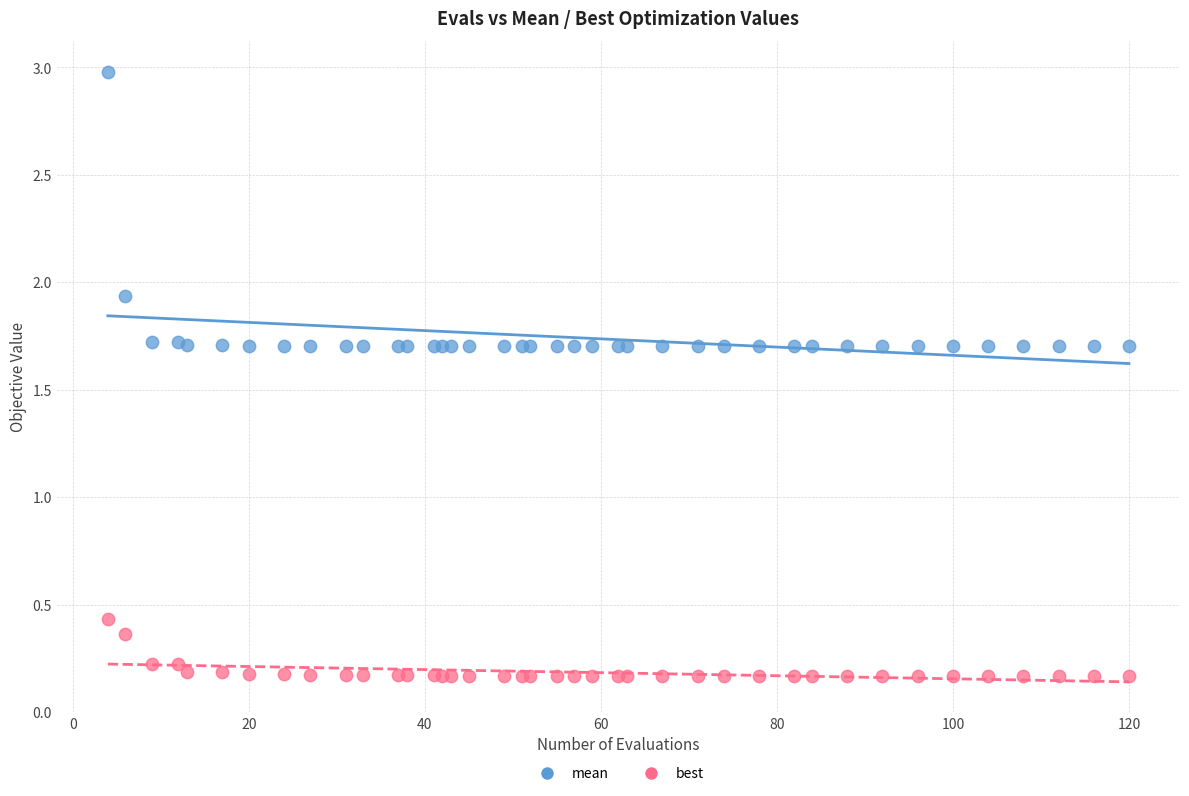

Which series reaches the maximum Y coordinate?

mean